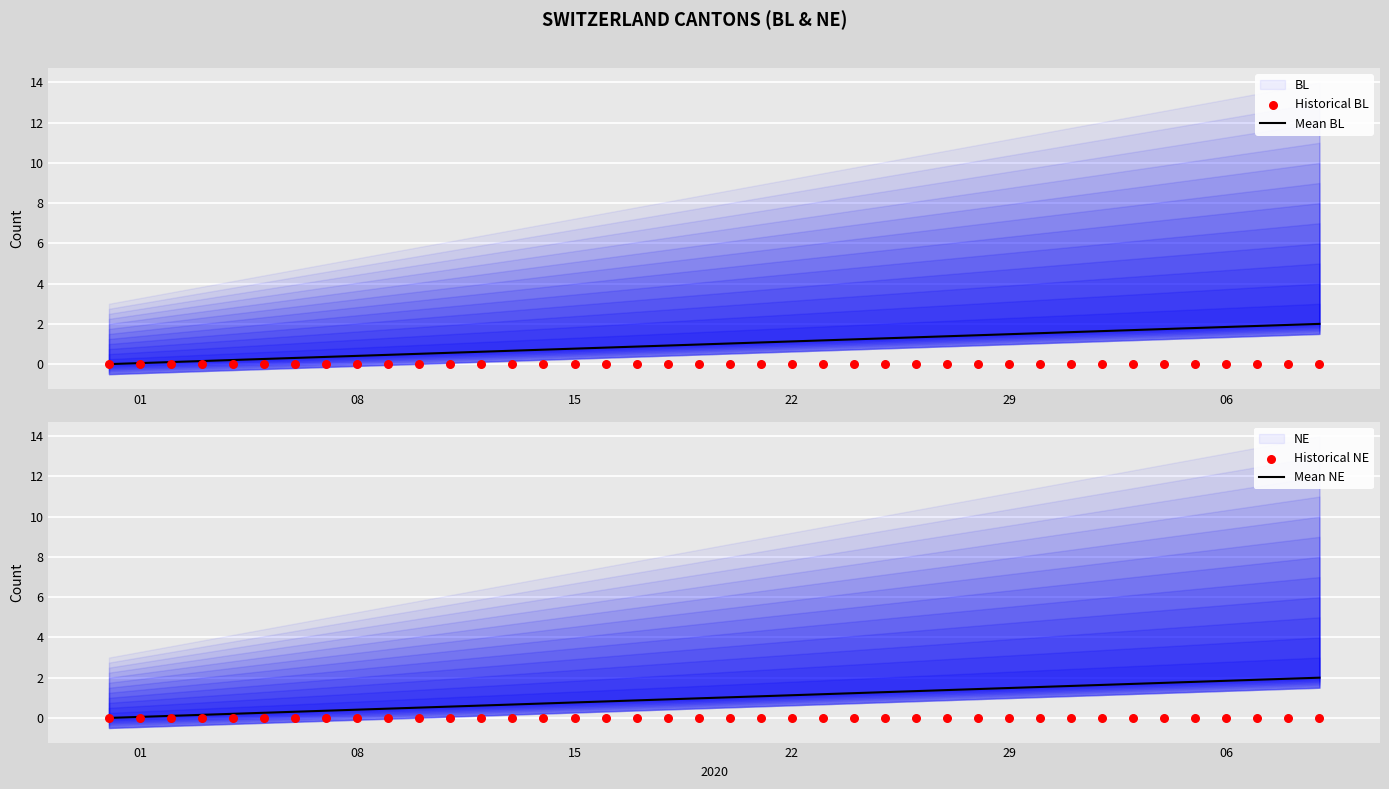

What is the highest value of the Mean BL series?

2.0